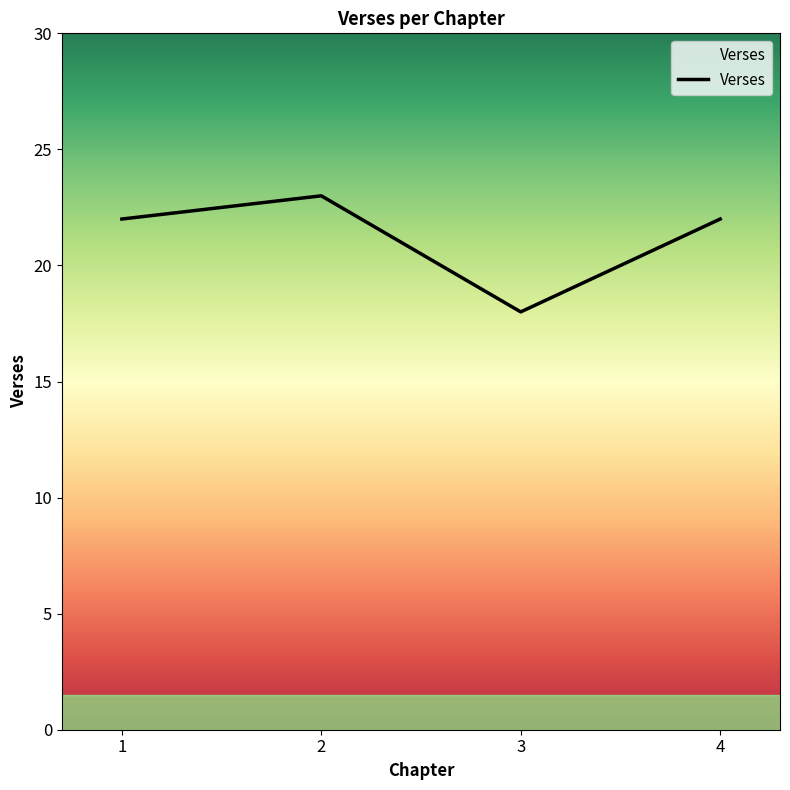

How many values are between 22 and 23?

3